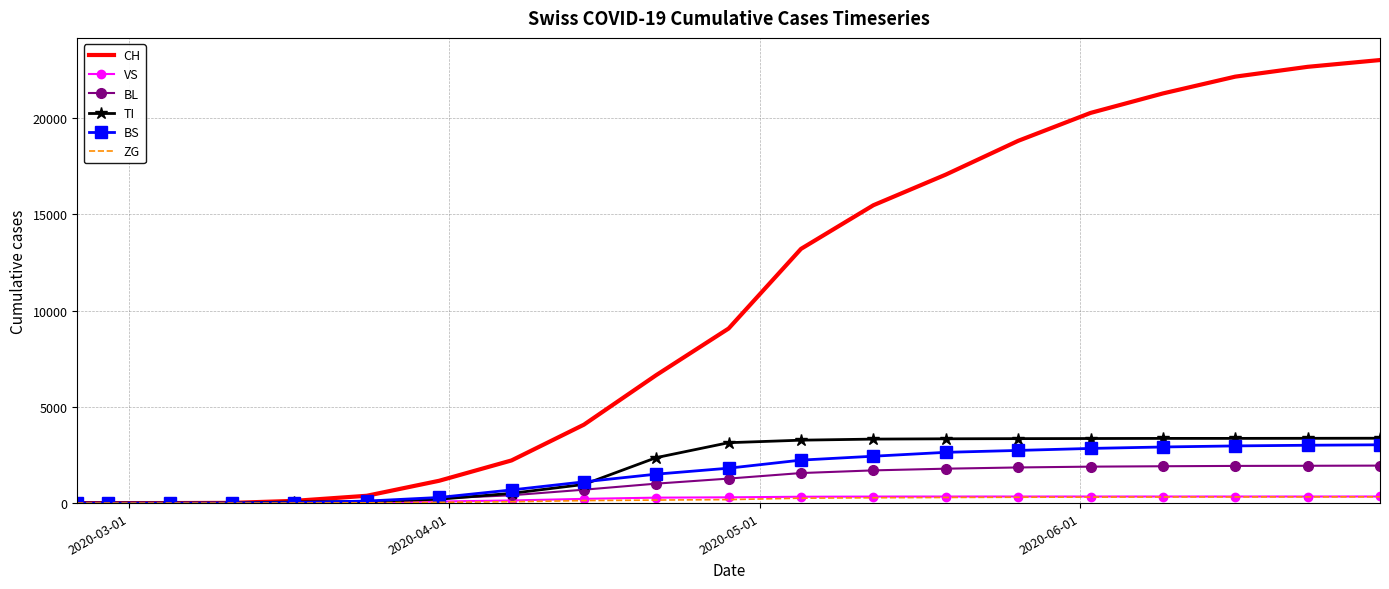

What is the average value of the ZG series?

166